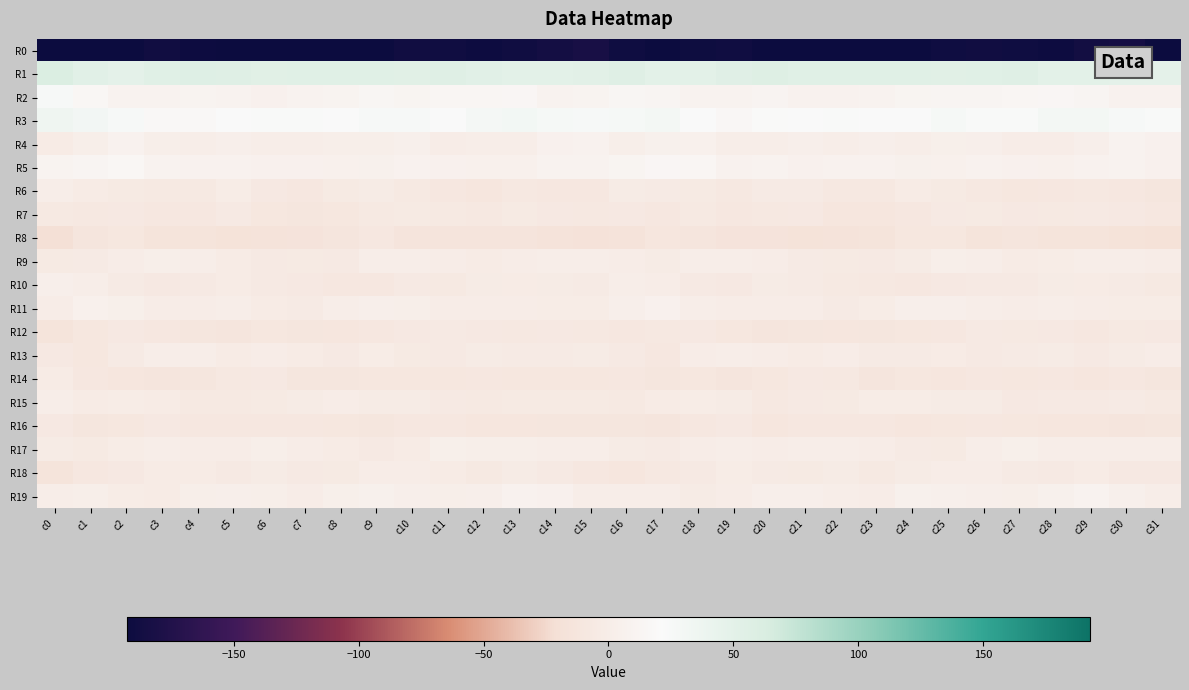

Reading left to right, list all the values displayed in this chart.

R0: c0=-232.0	c1=-200.6	c2=-194.1	c3=-188.7	c4=-191.5	c5=-199.2	c6=-193.9	c7=-196.4	c8=-200.6	c9=-192.4	c10=-188.3	c11=-189.6	c12=-191.7	c13=-189.0	c14=-185.3	c15=-182.9	c16=-189.9	c17=-198.6	c18=-190.6	c19=-189.5	c20=-194.3	c21=-199.1	c22=-192.3	c23=-199.8	c24=-198.0	c25=-189.7	c26=-188.6	c27=-190.2	c28=-191.7	c29=-187.2	c30=-185.1	c31=-203.0
R1: c0=60.3	c1=52.6	c2=49.5	c3=53.6	c4=56.1	c5=55.6	c6=53.1	c7=53.5	c8=53.7	c9=53.5	c10=53.2	c11=55.4	c12=52.5	c13=50.6	c14=50.3	c15=51.7	c16=55.0	c17=50.4	c18=50.7	c19=54.7	c20=56.5	c21=54.1	c22=53.5	c23=53.6	c24=53.6	c25=53.2	c26=54.0	c27=55.3	c28=50.9	c29=50.4	c30=49.6	c31=48.5
R2: c0=25.5	c1=15.3	c2=9.7	c3=9.0	c4=10.4	c5=9.5	c6=6.7	c7=9.2	c8=10.2	c9=13.0	c10=11.8	c11=13.6	c12=14.2	c13=14.7	c14=9.1	c15=10.2	c16=13.5	c17=12.2	c18=9.2	c19=9.0	c20=10.8	c21=7.5	c22=7.6	c23=9.4	c24=11.6	c25=12.6	c26=12.1	c27=14.2	c28=14.6	c29=12.7	c30=8.0	c31=8.0
R3: c0=34.7	c1=31.1	c2=25.6	c3=17.6	c4=17.9	c5=22.0	c6=23.4	c7=22.7	c8=20.6	c9=25.5	c10=25.8	c11=22.2	c12=28.0	c13=30.7	c14=26.8	c15=25.9	c16=27.4	c17=29.8	c18=22.3	c19=16.1	c20=19.8	c21=22.5	c22=23.6	c23=21.4	c24=21.8	c25=26.9	c26=23.6	c27=23.8	c28=30.0	c29=29.5	c30=25.6	c31=23.2
R4: c0=-2.3	c1=2.1	c2=6.8	c3=2.2	c4=0.5	c5=2.4	c6=1.1	c7=1.3	c8=1.6	c9=1.7	c10=4.3	c11=-0.4	c12=0.2	c13=0.0	c14=6.7	c15=7.9	c16=1.7	c17=5.0	c18=5.7	c19=0.4	c20=1.3	c21=2.6	c22=0.4	c23=2.3	c24=0.9	c25=3.4	c26=2.5	c27=-0.5	c28=-0.4	c29=2.6	c30=8.3	c31=6.1
R5: c0=10.4	c1=12.7	c2=15.4	c3=9.1	c4=7.5	c5=7.4	c6=6.6	c7=6.8	c8=5.9	c9=4.7	c10=7.9	c11=6.5	c12=5.7	c13=5.7	c14=8.9	c15=8.8	c16=11.5	c17=14.7	c18=13.7	c19=6.9	c20=8.5	c21=6.3	c22=7.0	c23=6.8	c24=5.1	c25=5.7	c26=7.7	c27=6.2	c28=5.4	c29=7.6	c30=8.7	c31=6.5
R6: c0=1.4	c1=-2.6	c2=-5.1	c3=-6.7	c4=-6.3	c5=-2.1	c6=-7.3	c7=-9.0	c8=-4.6	c9=-3.1	c10=-6.6	c11=-9.7	c12=-10.8	c13=-8.0	c14=-9.0	c15=-9.0	c16=-3.5	c17=-4.4	c18=-5.1	c19=-7.9	c20=-3.8	c21=-4.2	c22=-8.1	c23=-8.1	c24=-2.9	c25=-4.5	c26=-7.8	c27=-10.5	c28=-9.5	c29=-8.1	c30=-9.3	c31=-11.8
R7: c0=-6.1	c1=-8.2	c2=-6.8	c3=-8.5	c4=-9.2	c5=-5.9	c6=-10.1	c7=-11.4	c8=-10.3	c9=-6.2	c10=-4.9	c11=-6.2	c12=-8.0	c13=-5.0	c14=-6.9	c15=-7.8	c16=-7.1	c17=-8.5	c18=-6.6	c19=-9.7	c20=-7.7	c21=-7.4	c22=-10.8	c23=-11.1	c24=-8.8	c25=-5.6	c26=-4.7	c27=-7.3	c28=-6.7	c29=-5.6	c30=-7.4	c31=-9.2
R8: c0=-21.8	c1=-13.3	c2=-10.4	c3=-14.9	c4=-14.7	c5=-16.7	c6=-16.4	c7=-15.4	c8=-12.8	c9=-8.4	c10=-13.6	c11=-13.7	c12=-14.2	c13=-14.2	c14=-16.2	c15=-17.6	c16=-15.9	c17=-10.8	c18=-12.2	c19=-15.4	c20=-15.3	c21=-16.9	c22=-16.1	c23=-14.6	c24=-10.5	c25=-9.9	c26=-14.4	c27=-13.2	c28=-14.6	c29=-14.5	c30=-17.2	c31=-18.2
R9: c0=-4.8	c1=-3.8	c2=-1.1	c3=1.6	c4=0.2	c5=-2.3	c6=-5.5	c7=-4.9	c8=-5.3	c9=1.2	c10=1.1	c11=-1.2	c12=-2.6	c13=-0.5	c14=0.7	c15=0.2	c16=-0.1	c17=-3.3	c18=0.8	c19=0.8	c20=-0.5	c21=-3.8	c22=-5.0	c23=-5.4	c24=-3.1	c25=2.0	c26=0.3	c27=-2.4	c28=-2.0	c29=0.5	c30=0.3	c31=-0.2
R10: c0=2.5	c1=0.8	c2=-4.4	c3=-7.0	c4=-5.6	c5=-2.8	c6=-5.9	c7=-7.2	c8=-8.9	c9=-8.3	c10=-5.4	c11=-6.6	c12=-3.6	c13=-3.0	c14=-3.1	c15=-4.0	c16=0.6	c17=-0.8	c18=-5.5	c19=-7.5	c20=-3.7	c21=-4.1	c22=-6.1	c23=-8.0	c24=-9.3	c25=-6.8	c26=-5.9	c27=-5.8	c28=-3.1	c29=-2.8	c30=-4.2	c31=-6.3
R11: c0=-0.3	c1=5.8	c2=3.0	c3=-0.6	c4=-0.8	c5=0.2	c6=-2.6	c7=-3.8	c8=1.1	c9=2.5	c10=1.8	c11=-0.7	c12=-0.3	c13=-0.5	c14=-1.7	c15=-1.9	c16=2.6	c17=6.4	c18=1.2	c19=-1.3	c20=-0.2	c21=-0.5	c22=-3.8	c23=-2.2	c24=2.4	c25=2.5	c26=0.7	c27=-0.9	c28=0.3	c29=-1.4	c30=-1.7	c31=-2.1
R12: c0=-14.3	c1=-9.9	c2=-7.2	c3=-8.4	c4=-11.7	c5=-12.7	c6=-10.3	c7=-12.0	c8=-11.0	c9=-9.8	c10=-7.1	c11=-5.8	c12=-7.3	c13=-8.1	c14=-7.4	c15=-8.0	c16=-9.2	c17=-8.0	c18=-7.3	c19=-9.9	c20=-12.3	c21=-11.7	c22=-10.9	c23=-11.9	c24=-10.4	c25=-9.1	c26=-6.0	c27=-6.4	c28=-7.3	c29=-8.7	c30=-6.5	c31=-7.0
R13: c0=-7.2	c1=-10.1	c2=-4.4	c3=0.8	c4=0.3	c5=-2.7	c6=-0.3	c7=-2.4	c8=-5.3	c9=-2.0	c10=-4.8	c11=-5.5	c12=-3.4	c13=-4.4	c14=-4.4	c15=-3.6	c16=-5.9	c17=-9.2	c18=-1.5	c19=0.9	c20=-0.6	c21=-2.4	c22=-0.4	c23=-4.4	c24=-3.8	c25=-2.8	c26=-5.7	c27=-4.5	c28=-3.1	c29=-5.4	c30=-3.2	c31=-1.3
R14: c0=-2.9	c1=-9.0	c2=-10.7	c3=-12.3	c4=-11.8	c5=-8.0	c6=-7.1	c7=-11.5	c8=-11.5	c9=-10.3	c10=-9.8	c11=-9.9	c12=-9.4	c13=-9.9	c14=-10.3	c15=-10.4	c16=-9.7	c17=-11.3	c18=-10.4	c19=-13.1	c20=-10.4	c21=-7.3	c22=-8.2	c23=-12.7	c24=-10.3	c25=-10.6	c26=-9.1	c27=-10.4	c28=-8.7	c29=-11.1	c30=-9.1	c31=-11.3
R15: c0=0.3	c1=-2.3	c2=-1.7	c3=-2.6	c4=-6.4	c5=-6.6	c6=-5.0	c7=-3.6	c8=-0.4	c9=-3.7	c10=-3.3	c11=-6.0	c12=-6.7	c13=-5.2	c14=-4.8	c15=-5.1	c16=-6.3	c17=-2.9	c18=-1.6	c19=-3.6	c20=-7.5	c21=-5.6	c22=-4.8	c23=-1.6	c24=-1.9	c25=-3.6	c26=-3.7	c27=-7.4	c28=-5.5	c29=-5.5	c30=-4.2	c31=-6.7
R16: c0=-7.2	c1=-11.6	c2=-10.5	c3=-7.0	c4=-9.7	c5=-9.7	c6=-9.1	c7=-8.8	c8=-9.8	c9=-11.6	c10=-9.5	c11=-9.4	c12=-11.0	c13=-10.8	c14=-12.0	c15=-11.4	c16=-11.3	c17=-12.3	c18=-8.7	c19=-7.3	c20=-10.7	c21=-8.9	c22=-9.1	c23=-8.6	c24=-11.2	c25=-10.5	c26=-9.4	c27=-9.9	c28=-10.9	c29=-10.9	c30=-12.5	c31=-11.5
R17: c0=-3.6	c1=-5.0	c2=-1.7	c3=0.7	c4=-0.1	c5=-0.2	c6=1.9	c7=-0.4	c8=-2.6	c9=-5.4	c10=-2.4	c11=3.4	c12=1.8	c13=1.6	c14=0.2	c15=0.2	c16=-3.4	c17=-3.9	c18=-0.4	c19=0.7	c20=-0.6	c21=1.0	c22=1.3	c23=-1.3	c24=-3.8	c25=-5.0	c26=0.2	c27=3.5	c28=1.4	c29=1.3	c30=0.4	c31=1.2
R18: c0=-14.3	c1=-9.4	c2=-7.0	c3=-2.9	c4=-2.5	c5=-5.8	c6=-3.0	c7=-5.6	c8=-5.1	c9=-1.0	c10=-0.4	c11=-2.7	c12=-6.5	c13=-3.2	c14=-5.5	c15=-9.2	c16=-10.6	c17=-8.0	c18=-5.7	c19=-1.9	c20=-3.9	c21=-5.1	c22=-3.4	c23=-6.5	c24=-3.1	c25=-0.4	c26=-0.8	c27=-4.4	c28=-5.8	c29=-2.8	c30=-6.9	c31=-7.0
R19: c0=0.6	c1=1.7	c2=-2.1	c3=-2.4	c4=1.6	c5=2.6	c6=1.8	c7=-0.9	c8=3.4	c9=5.0	c10=2.7	c11=1.9	c12=3.0	c13=7.9	c14=6.3	c15=1.3	c16=0.5	c17=0.9	c18=-3.2	c19=-1.0	c20=2.6	c21=2.4	c22=0.7	c23=-0.2	c24=5.0	c25=4.2	c26=2.3	c27=1.7	c28=5.0	c29=8.3	c30=4.4	c31=1.4